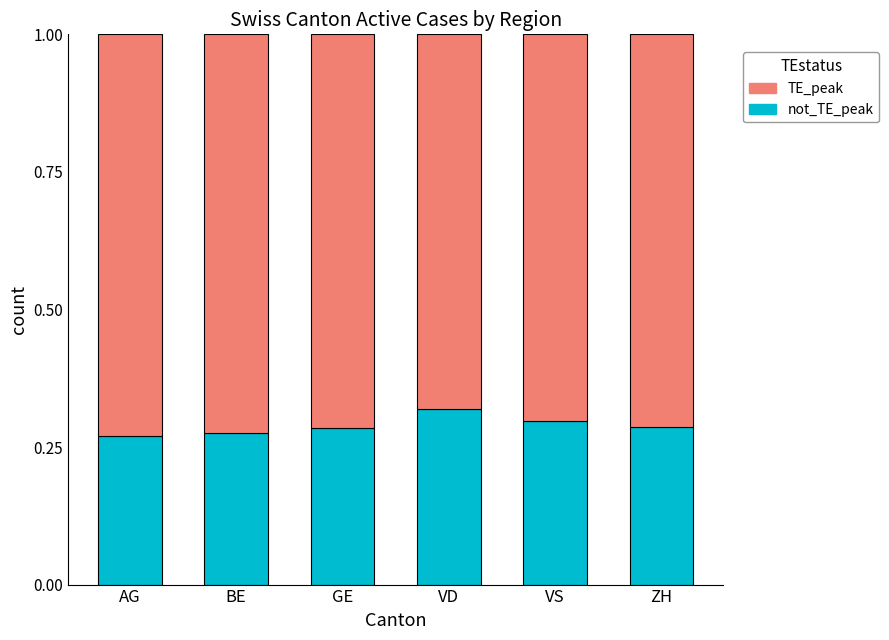

What is the total value across all series at ZH?

1.0